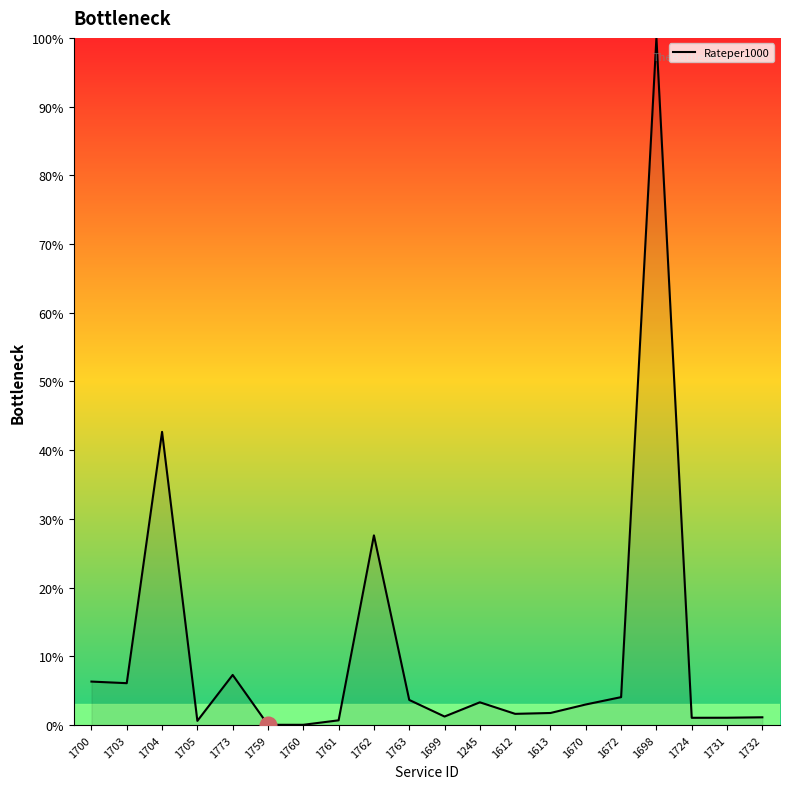

True or false: there are more than 1 points higher than both neighbors.

True